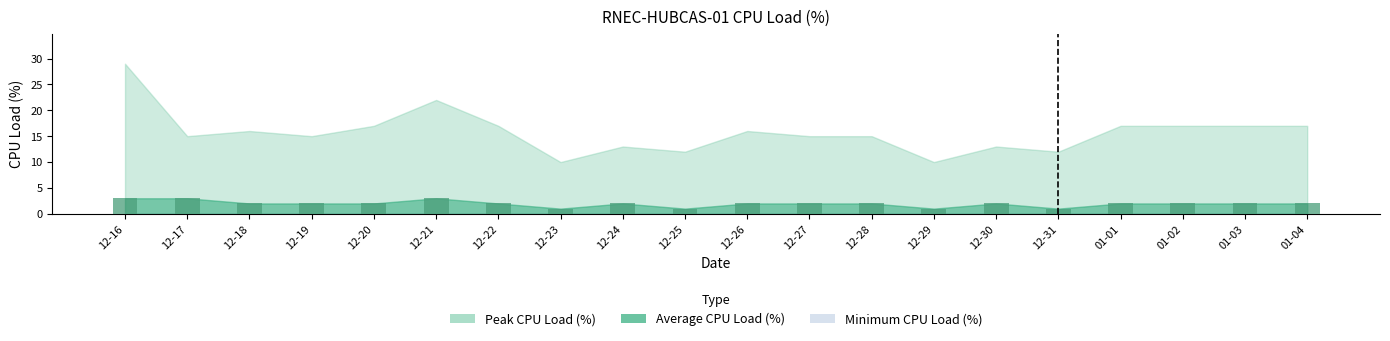

What is the difference between the maximum and minimum values?

2